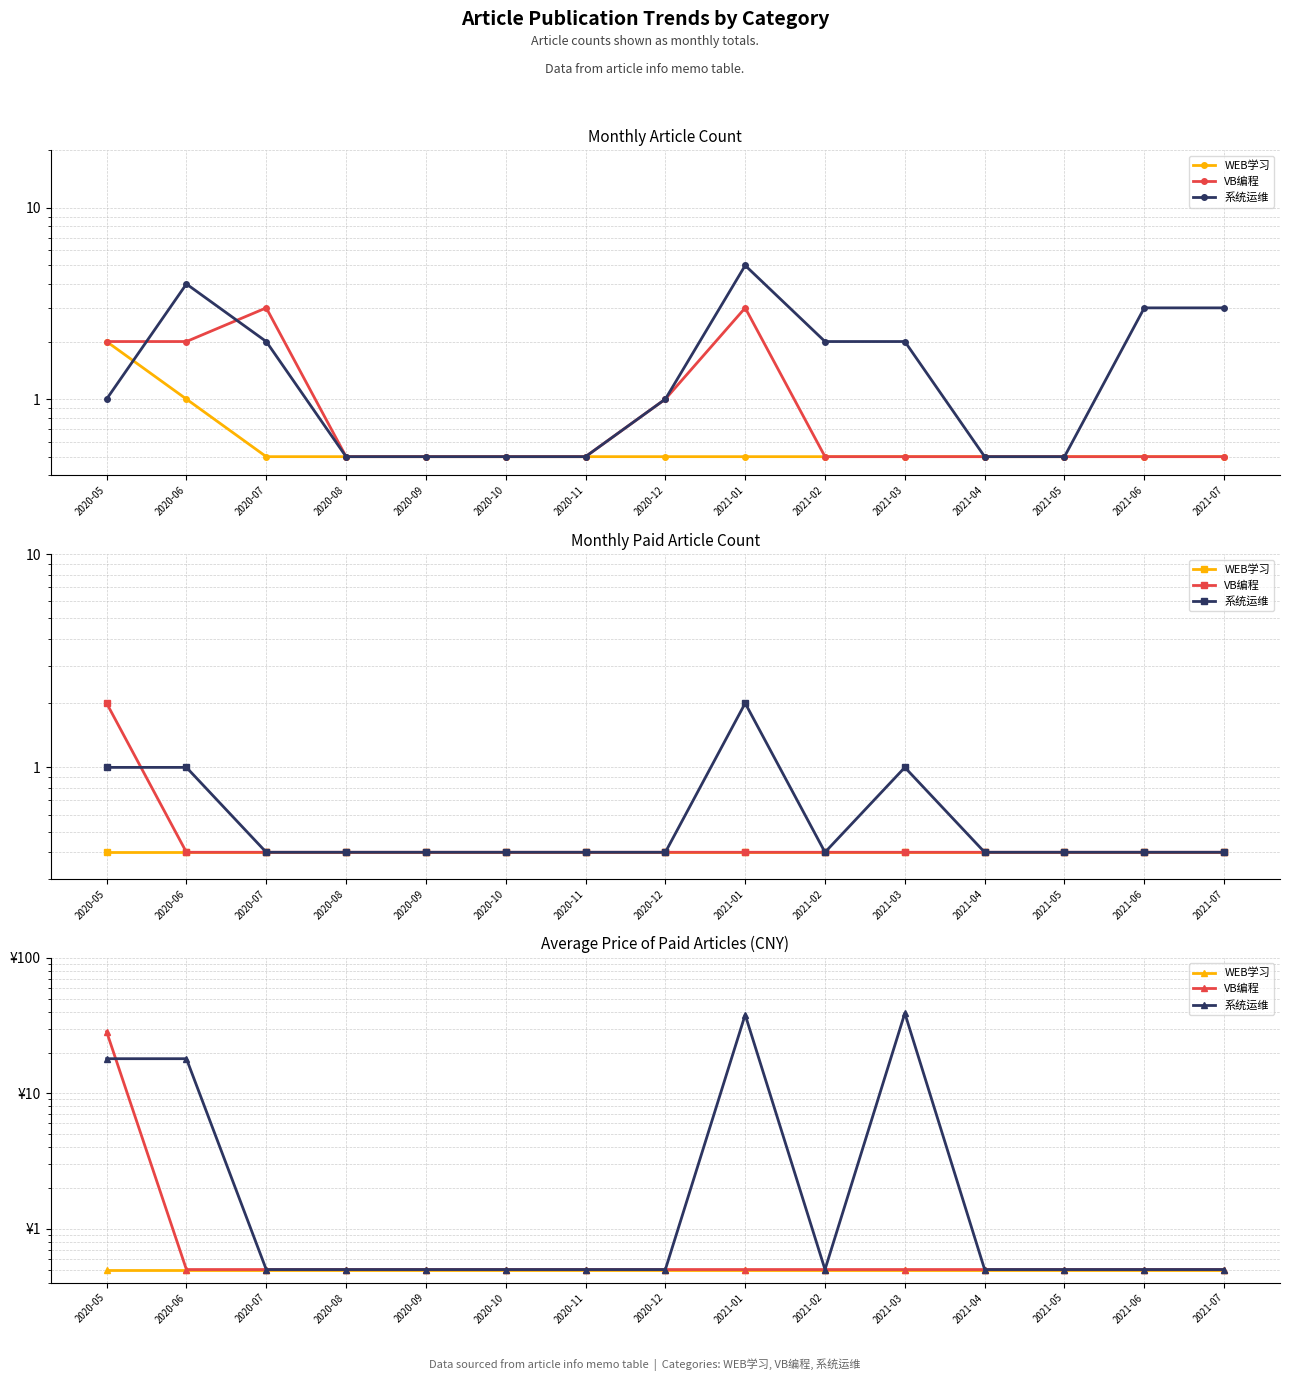

List the series in order of their overall mean, highest first.

系统运维, VB编程, WEB学习